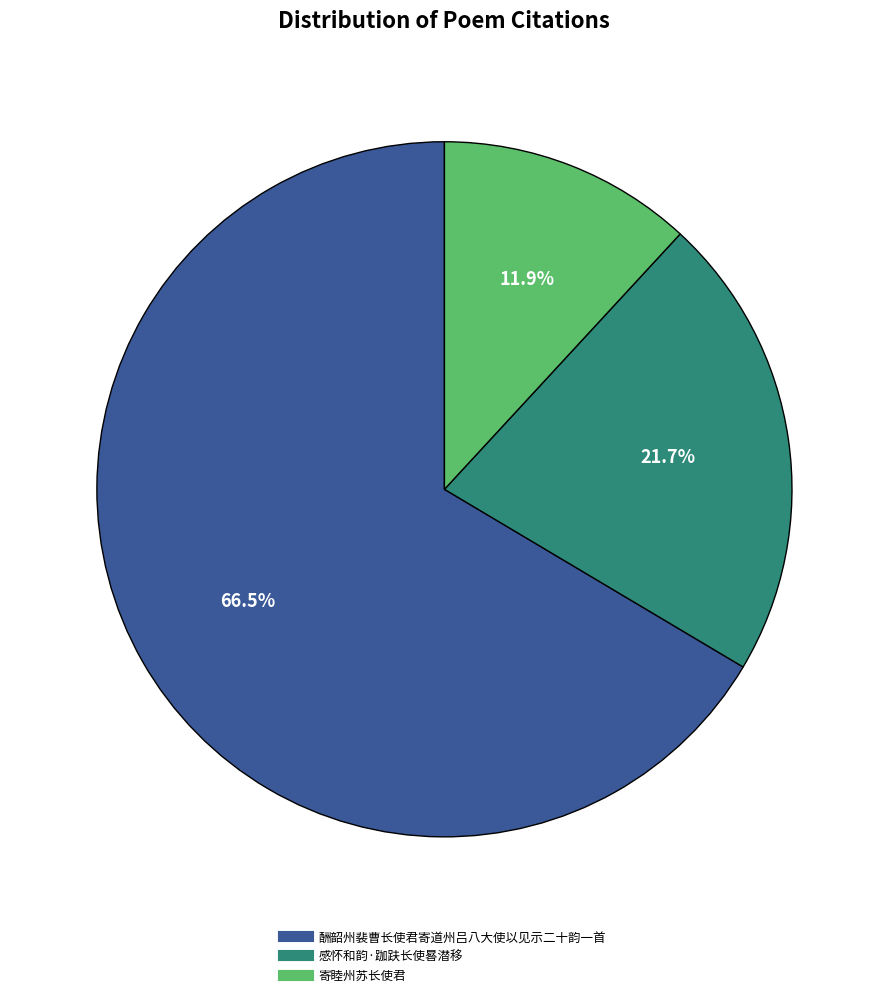

Approximately how many times larger is the value at 感怀和韵·跏趺长使晷潜移 compared to 寄睦州苏长使君?

1.8